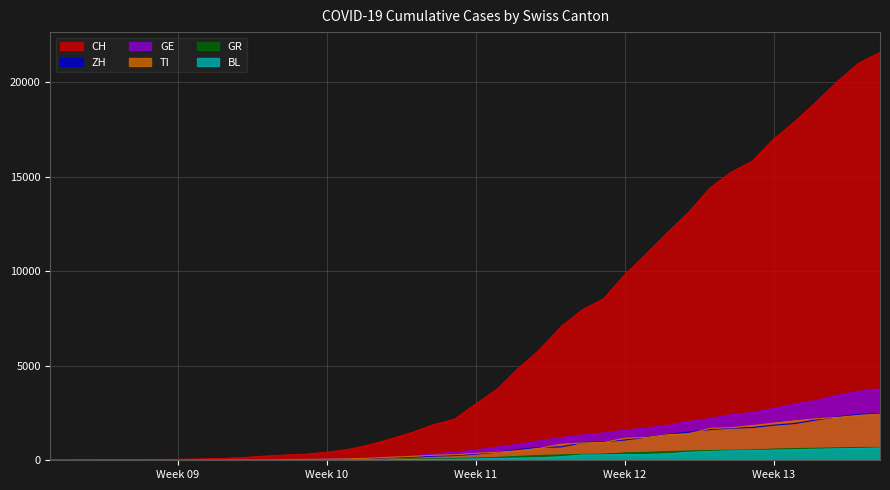

What position from the right is 2020-02-29?

36